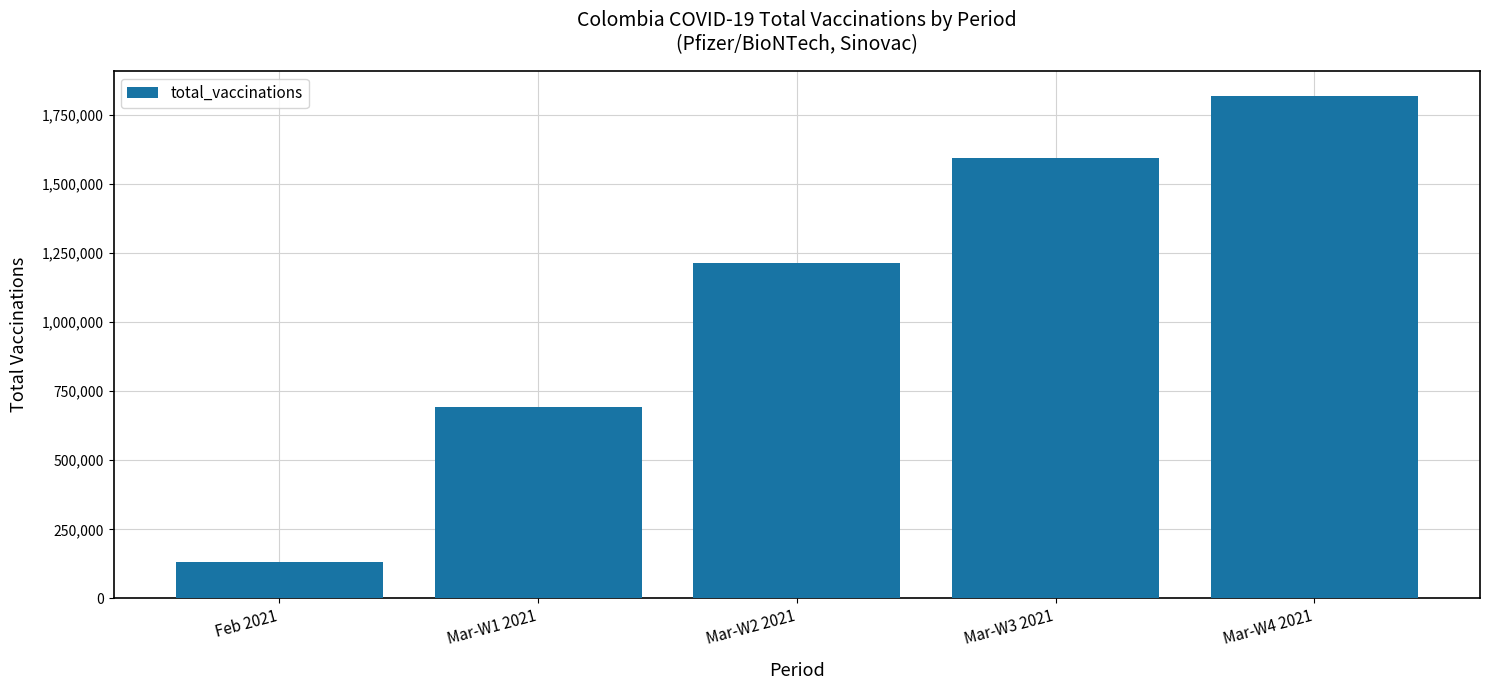

The chart shows a value of 693490 at Mar-W1 2021. True or false?

True